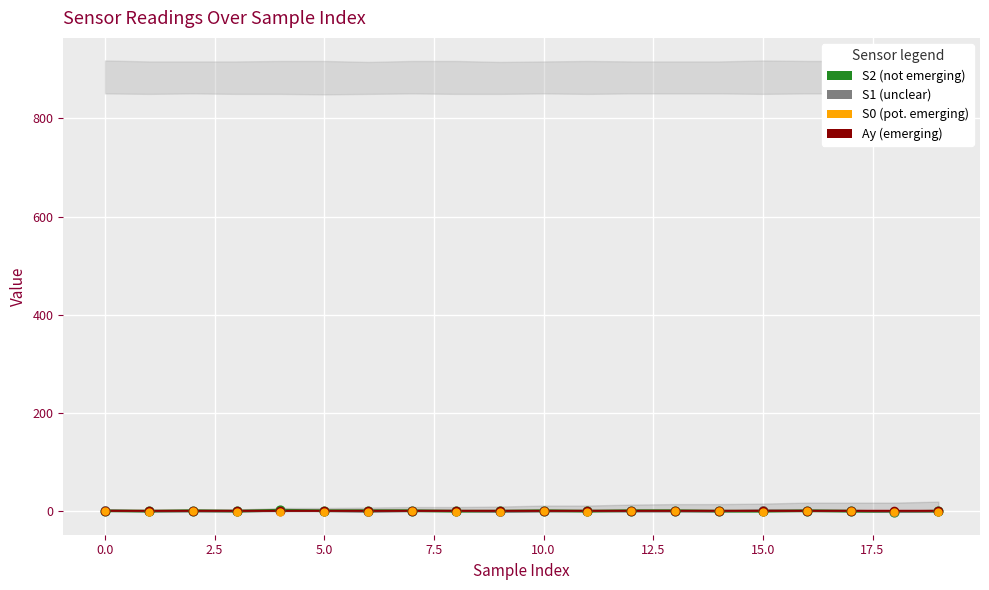

Which series contains the lowest Y value?

S0 (pot. emerging)